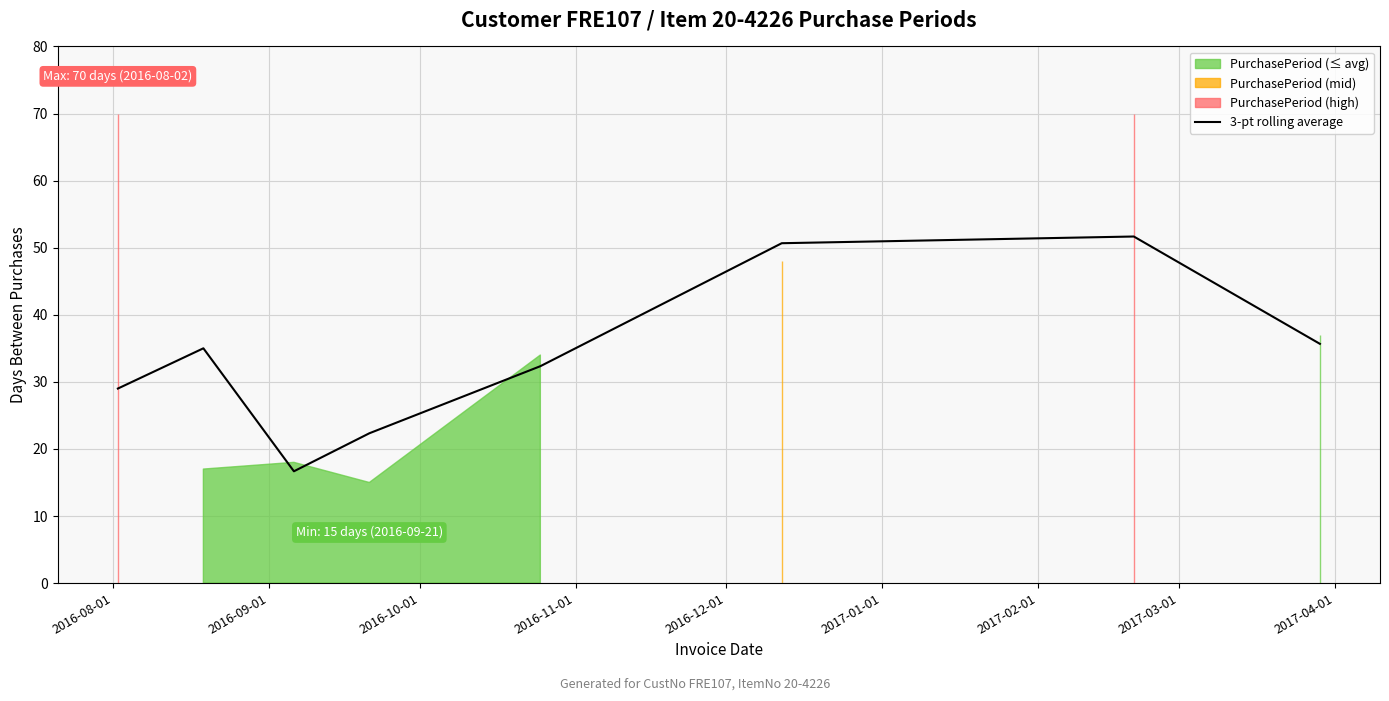

What is the minimum value for 3-pt rolling average?

16.7